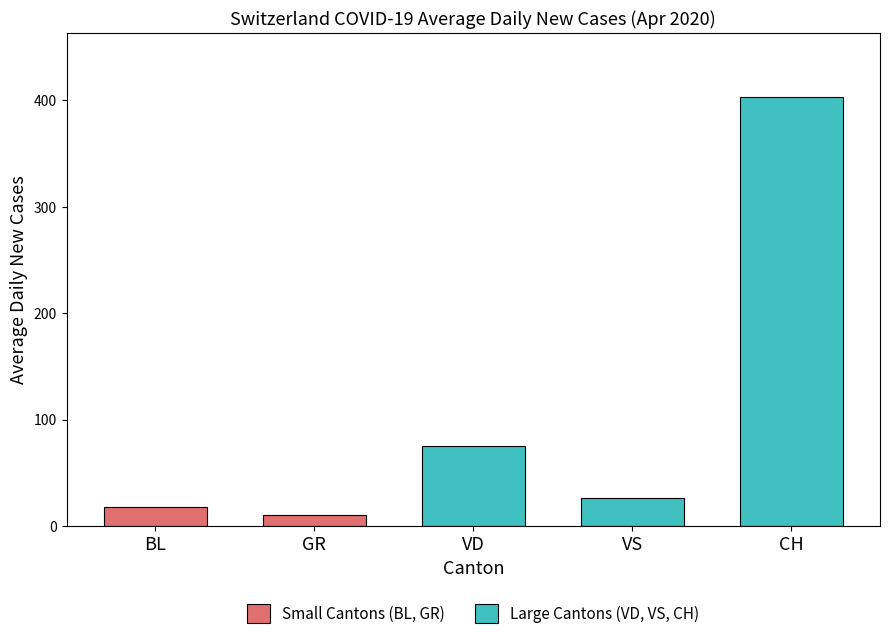

What is the change in value from GR to CH?

+392.6